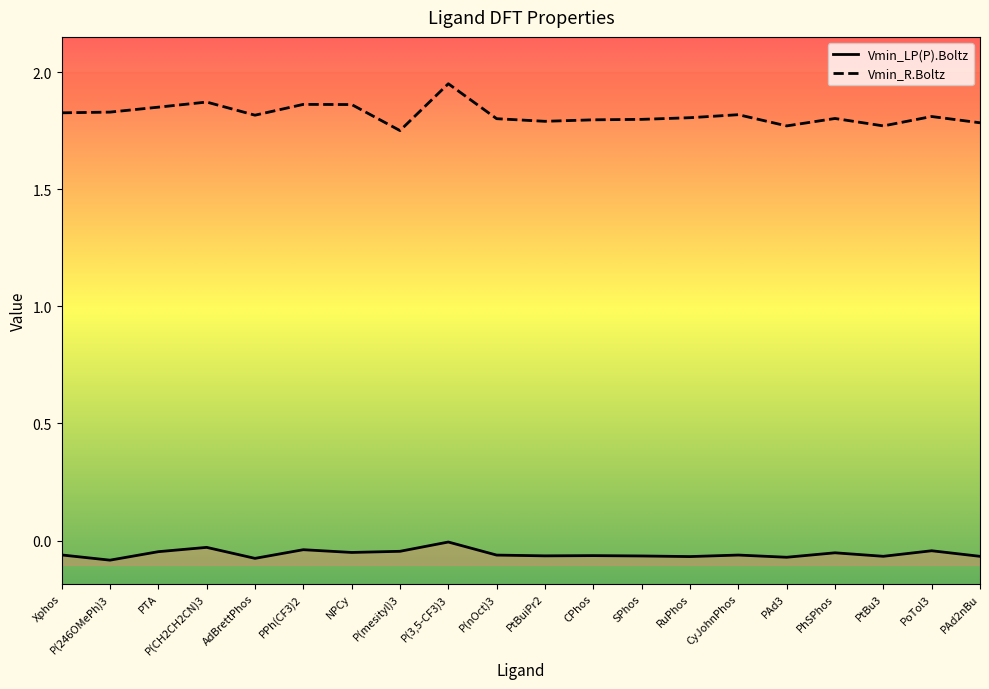

How many interior local peaks does the Vmin_R.Boltz series have?

6